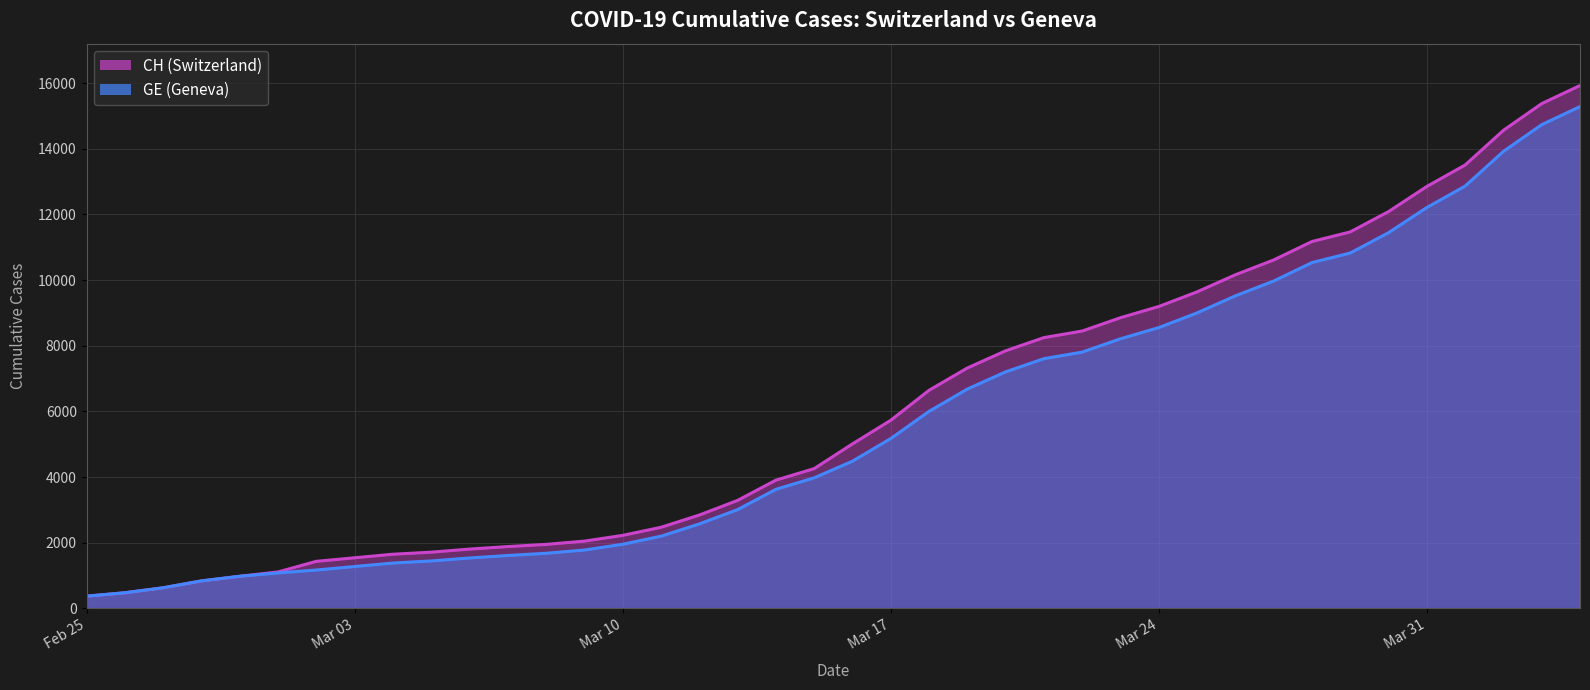

Reading left to right, transcribe all the data shown in this chart.

CH: 375	479	630	840	981	1113	1436	1544	1652	1715	1809	1885	1952	2051	2226	2472	2845	3291	3908	4259	5012	5731	6644	7323	7847	8249	8449	8855	9196	9642	10162	10613	11175	11467	12086	12852	13505	14561	15375	15926
GE: 375	479	630	840	981	1083	1171	1278	1384	1447	1538	1614	1681	1780	1955	2201	2574	3010	3627	3978	4485	5174	6002	6681	7205	7607	7807	8213	8554	9000	9520	9971	10533	10825	11444	12210	12863	13919	14733	15284